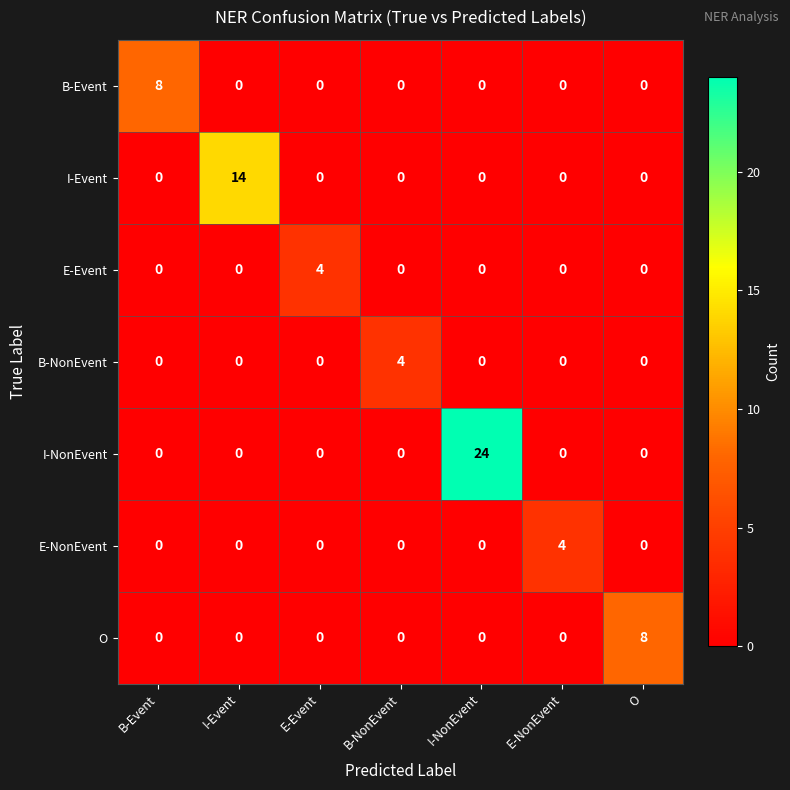

What is the difference between the maximum and second lowest values in the B-Event series?

8